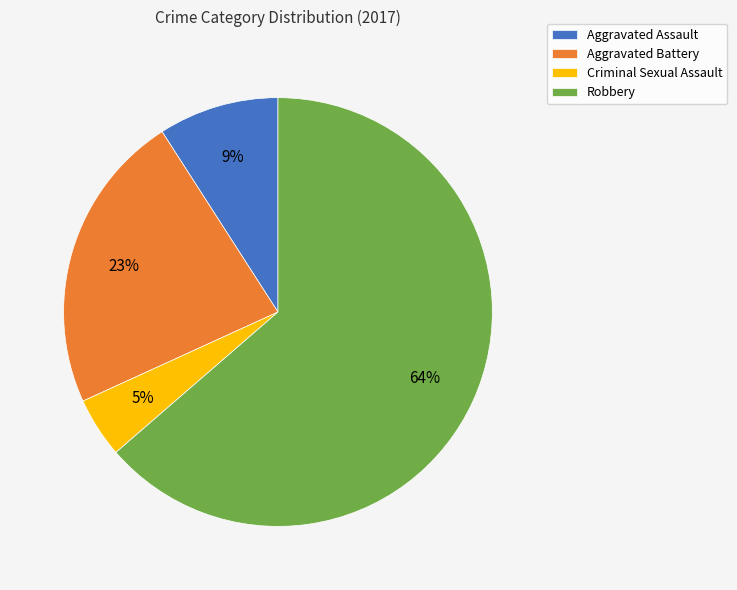

Which slice represents more than half of the pie?

Robbery